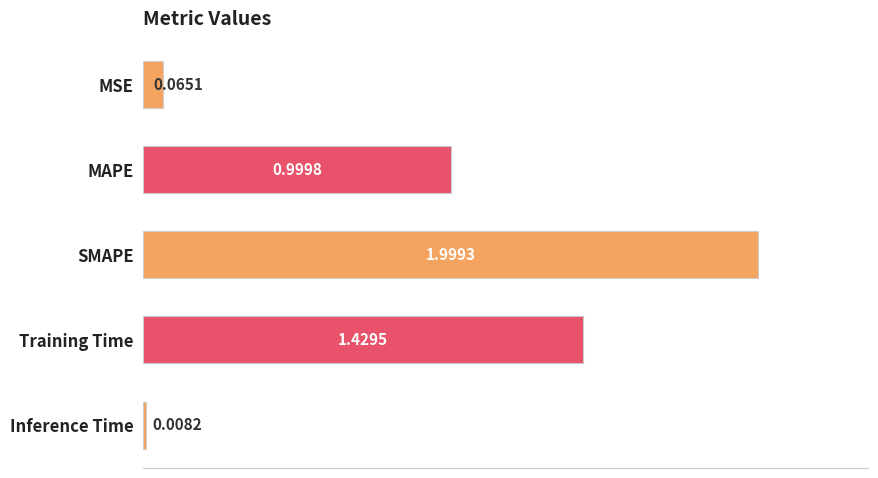

What is the average value?

0.9